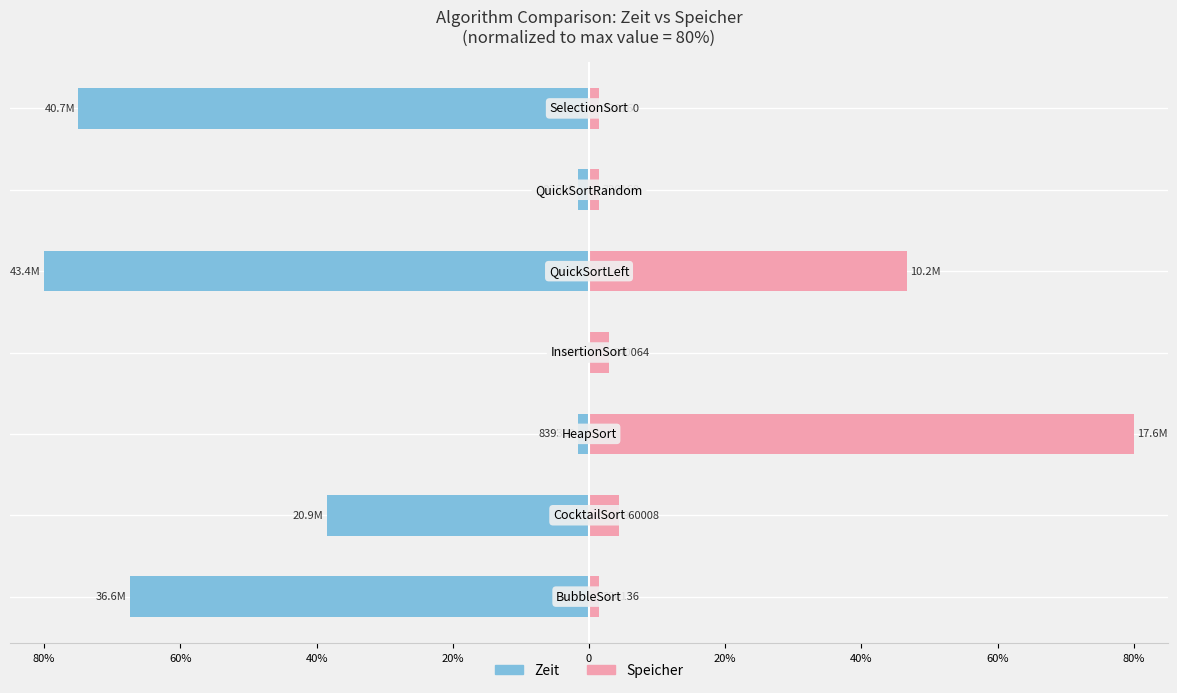

The value of Speicher at 20% is 2.0. True or false?

False